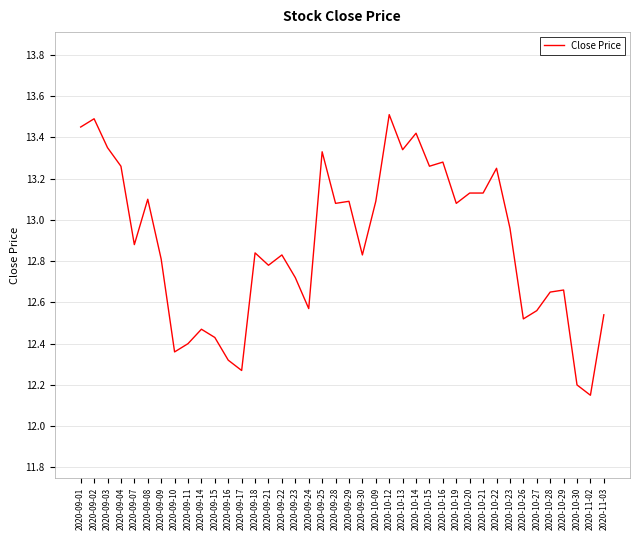

The value at 2020-09-09 is 7.5. True or false?

False